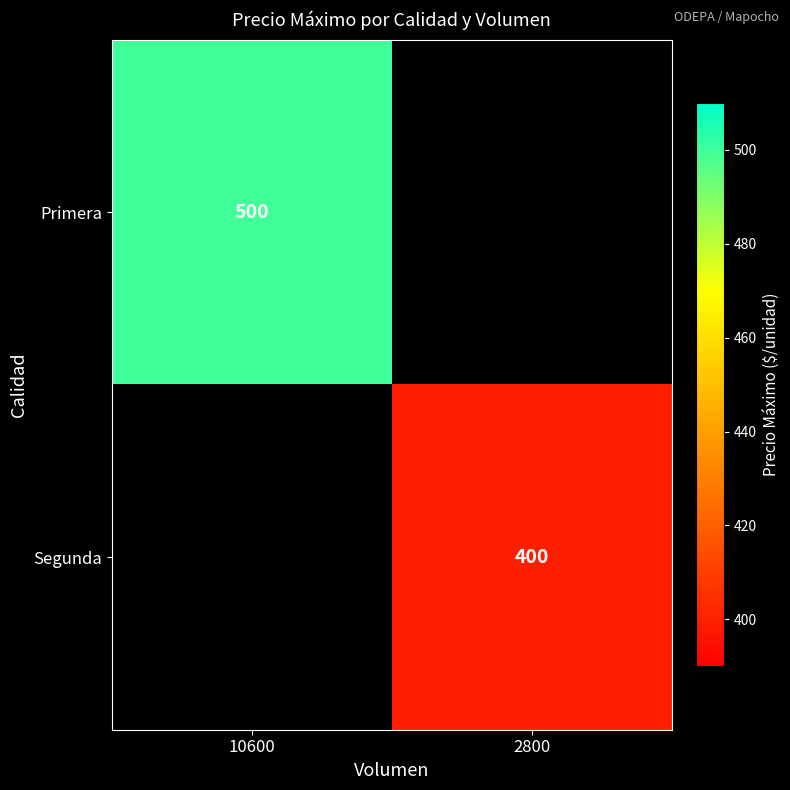

The value of Segunda at 2800 is 400. True or false?

True